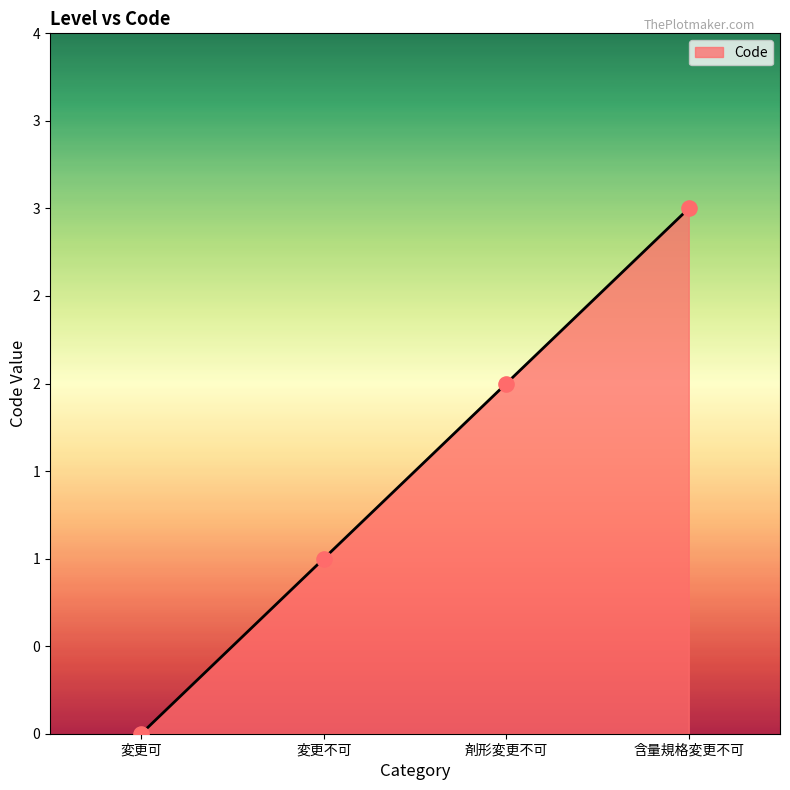

Is this an area chart (filled region under the line)?

Yes